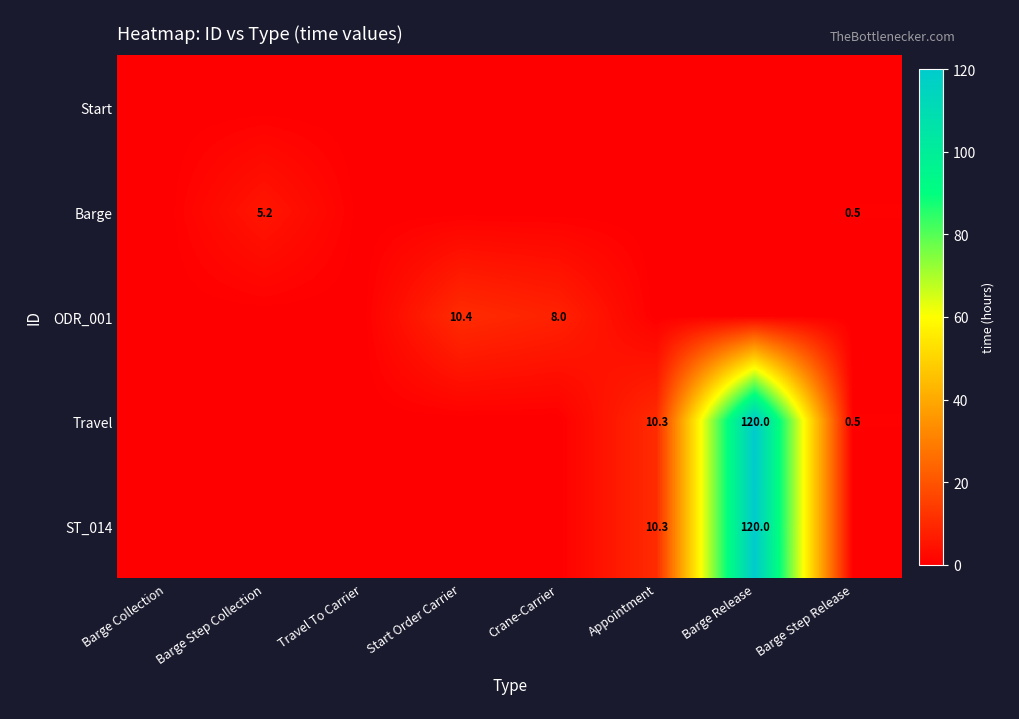

What is the average value of the Barge series?

0.7